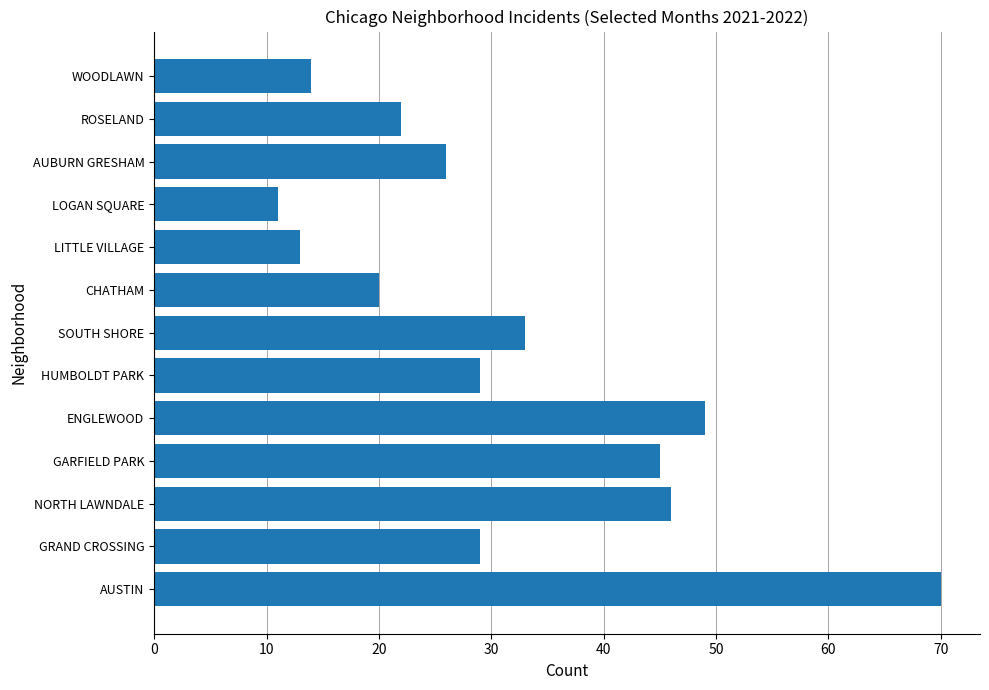

What is the greatest value displayed?

70